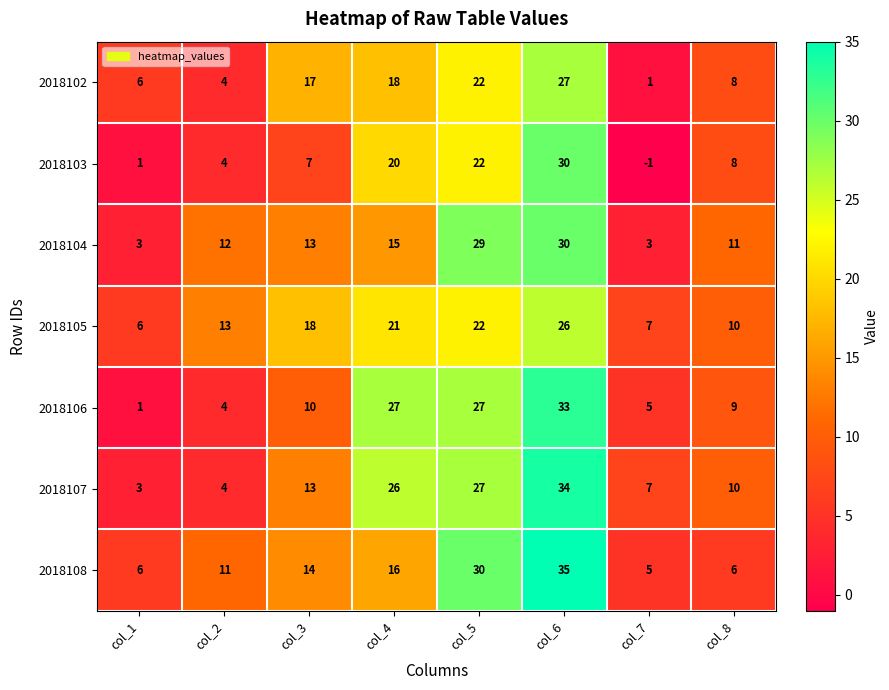

How many distinct data groups are displayed?

7